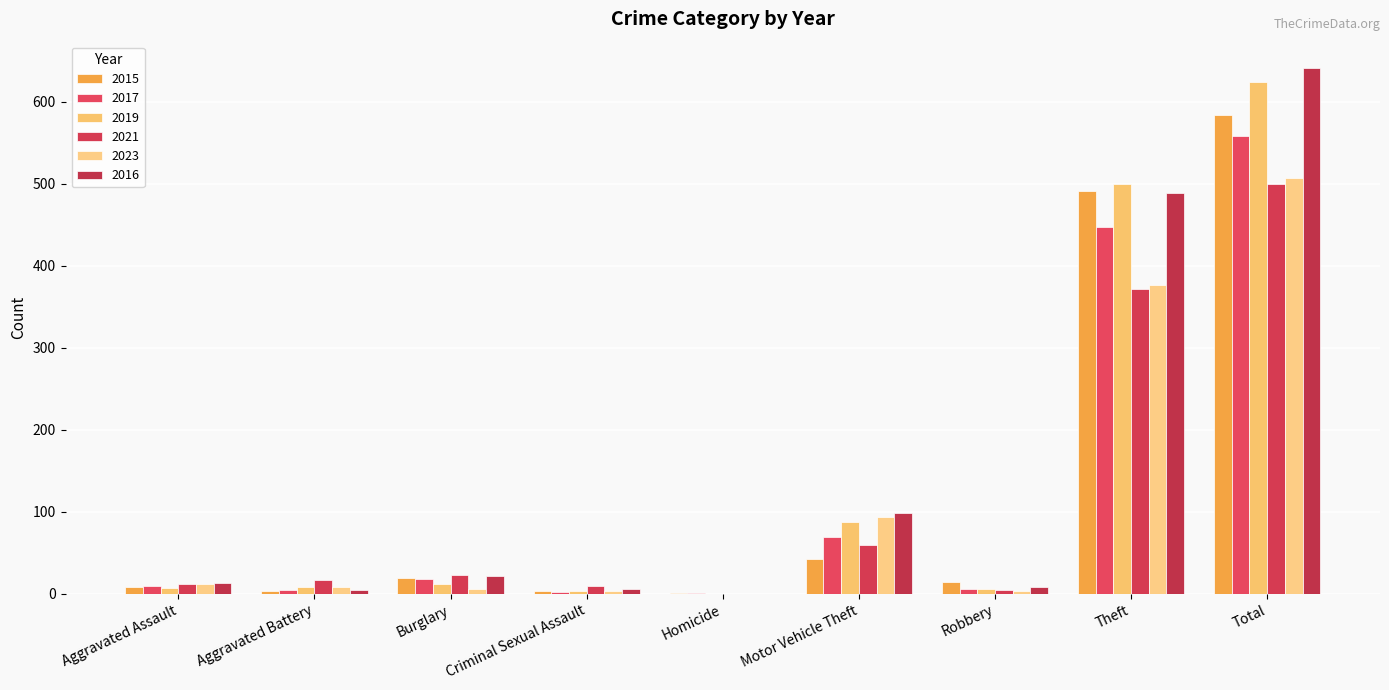

What is the highest value of the 2016 series?

641